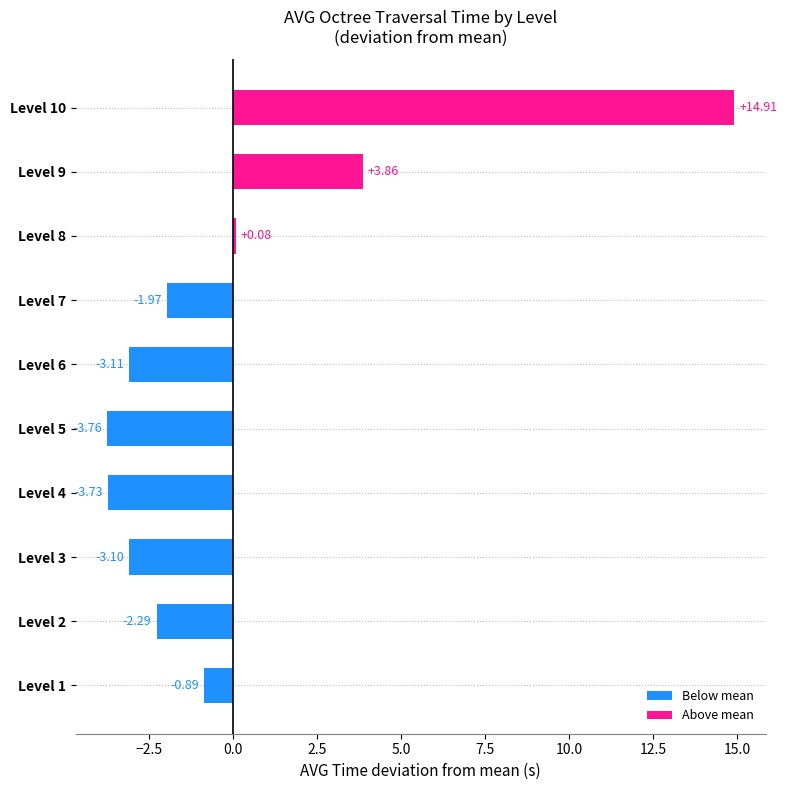

Which has a higher value, Level 4 or Level 2?

Level 2